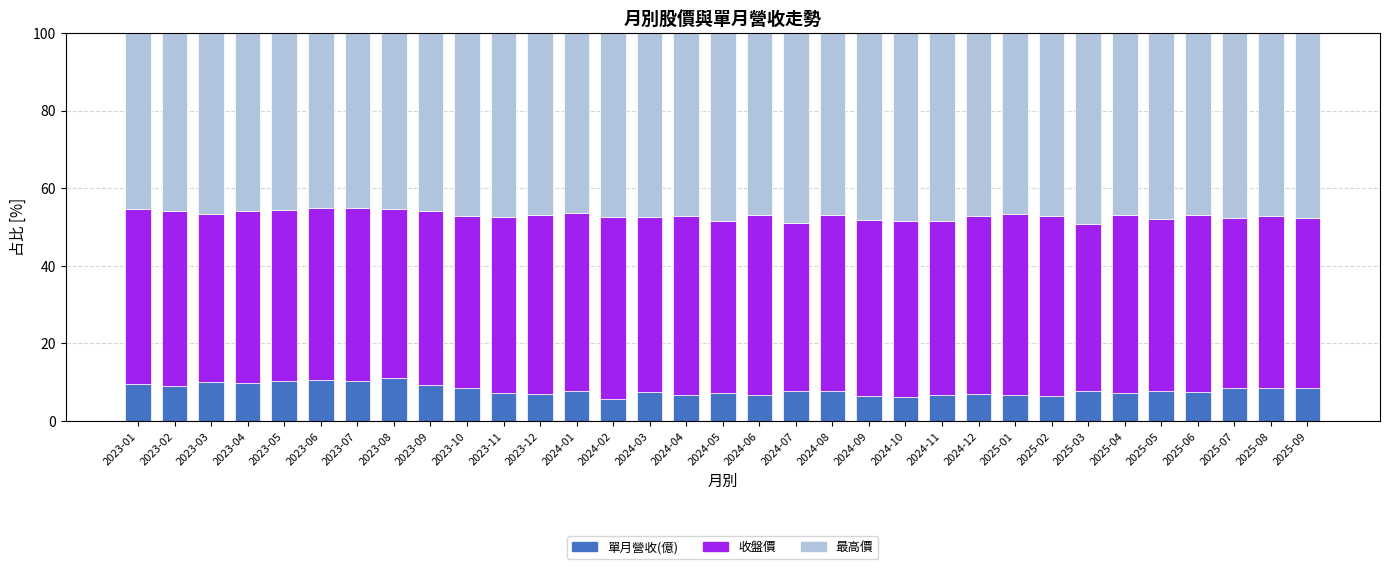

What is the difference between the second highest and minimum values in the 單月營收(億) series?

4.9